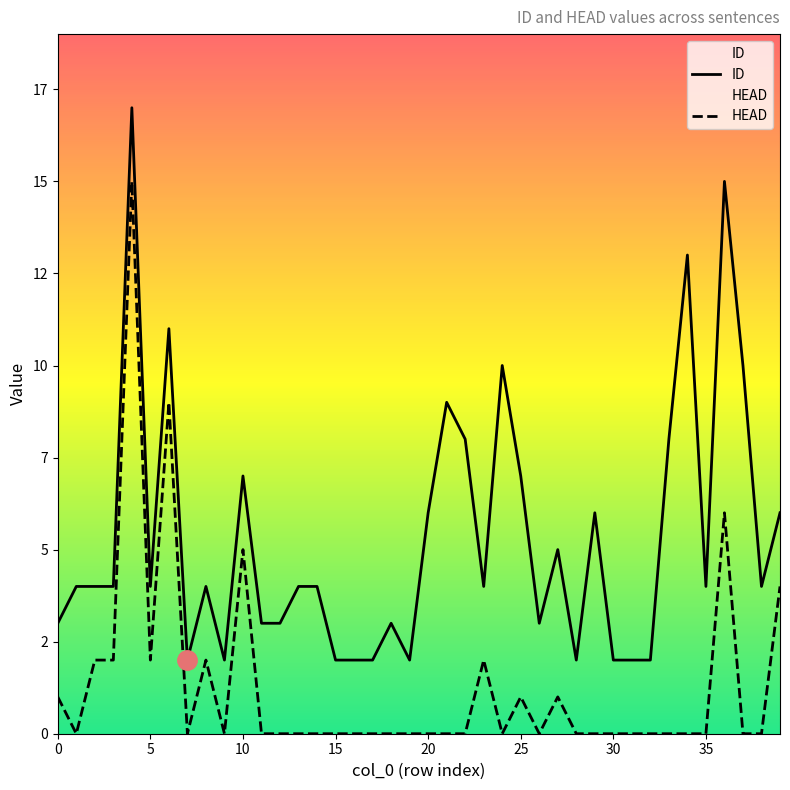

Count the number of categories in the chart.

40